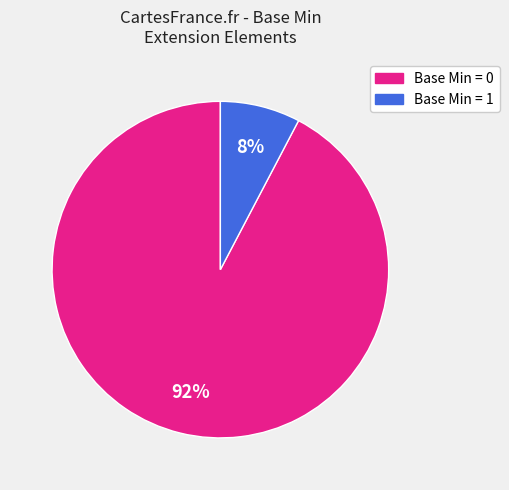

Count the number of slices in the pie.

2